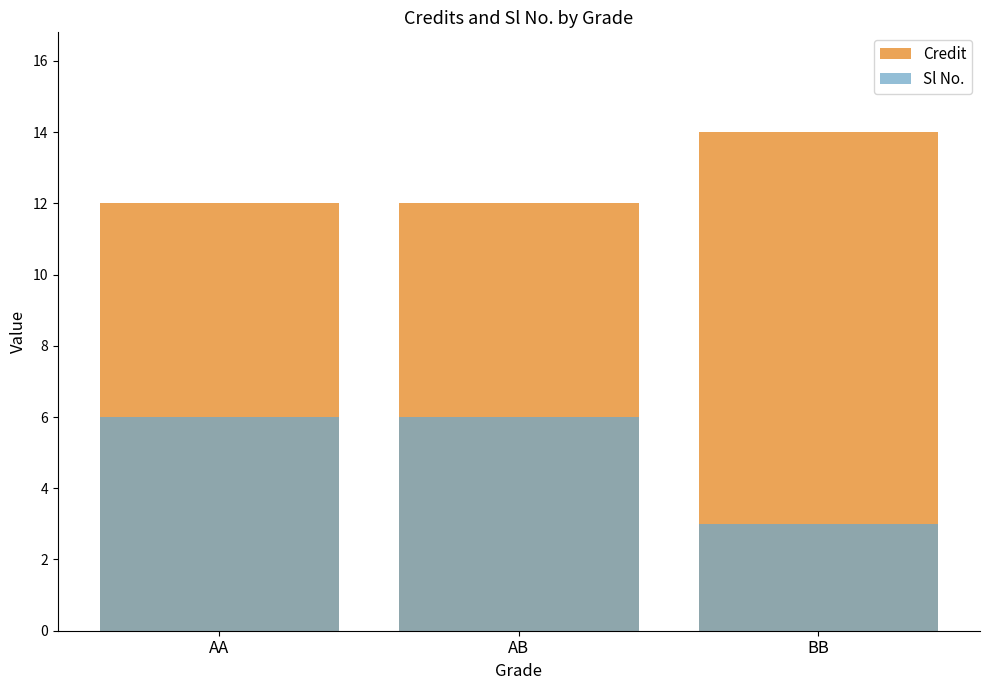

What is the lowest value of the Credit series?

12